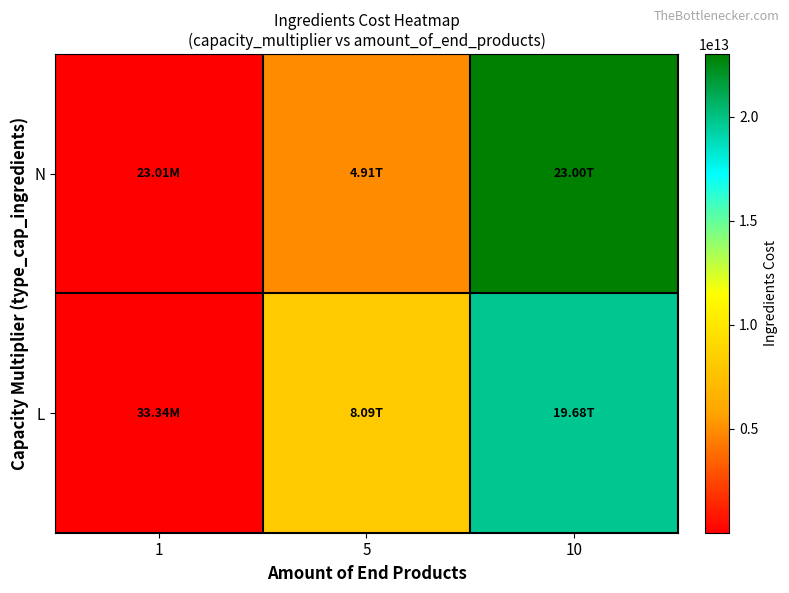

Rank the series by their average value, from lowest to highest.

L, N